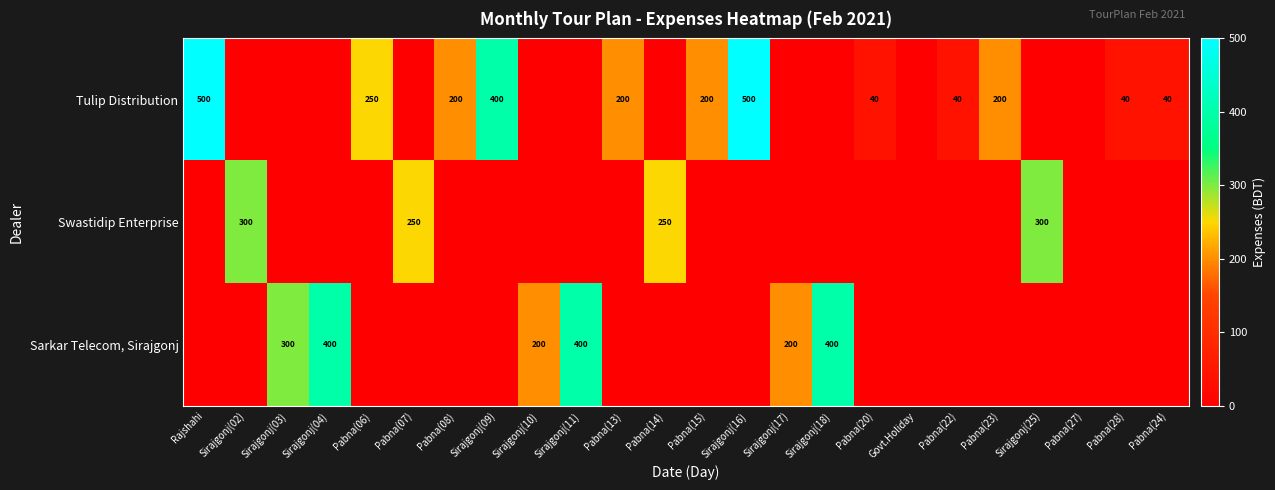

At which category is the sum across all series the highest?

Rajshahi